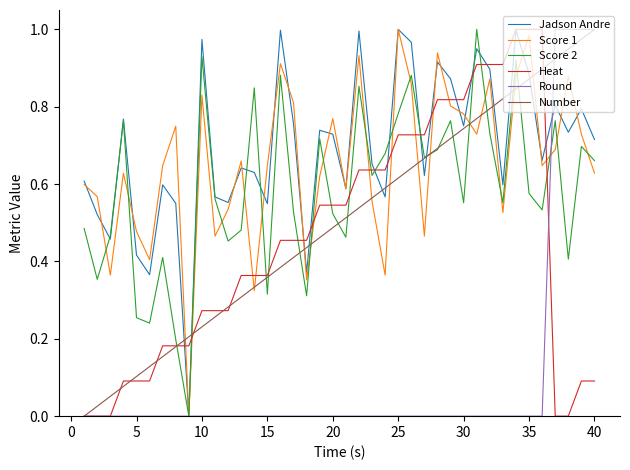

At which label does Number reach its peak?

40